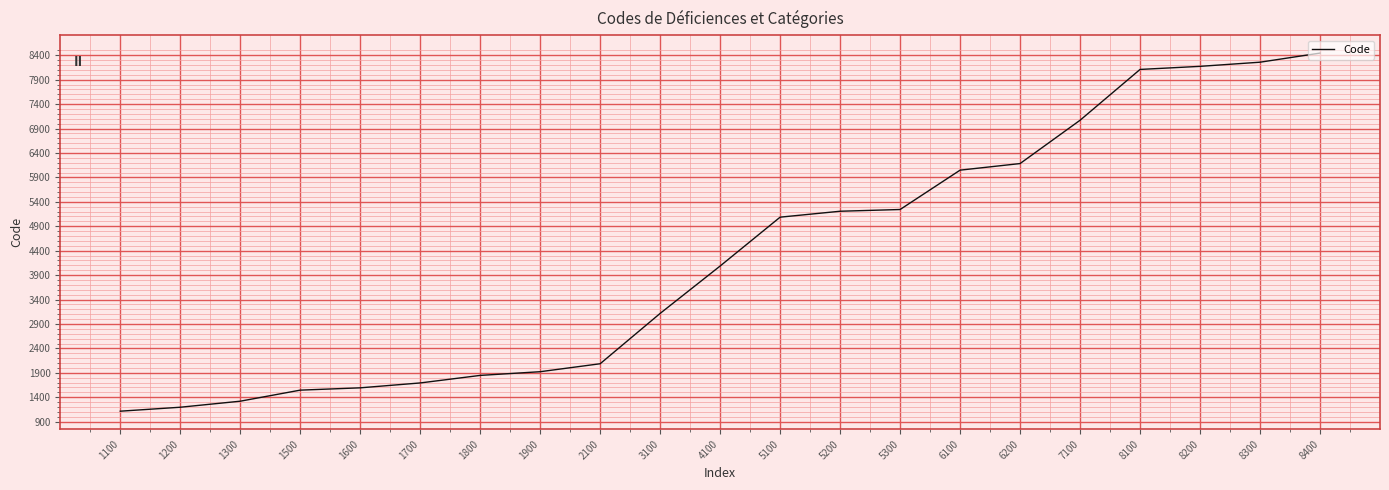

What is the sum of all values?

89341.2